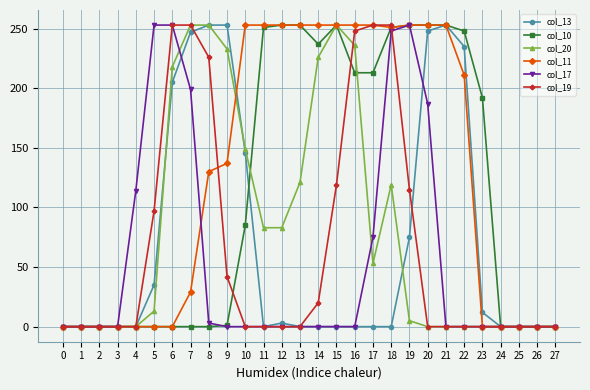

Between 14 and 25, which series saw the biggest shift?

col_11